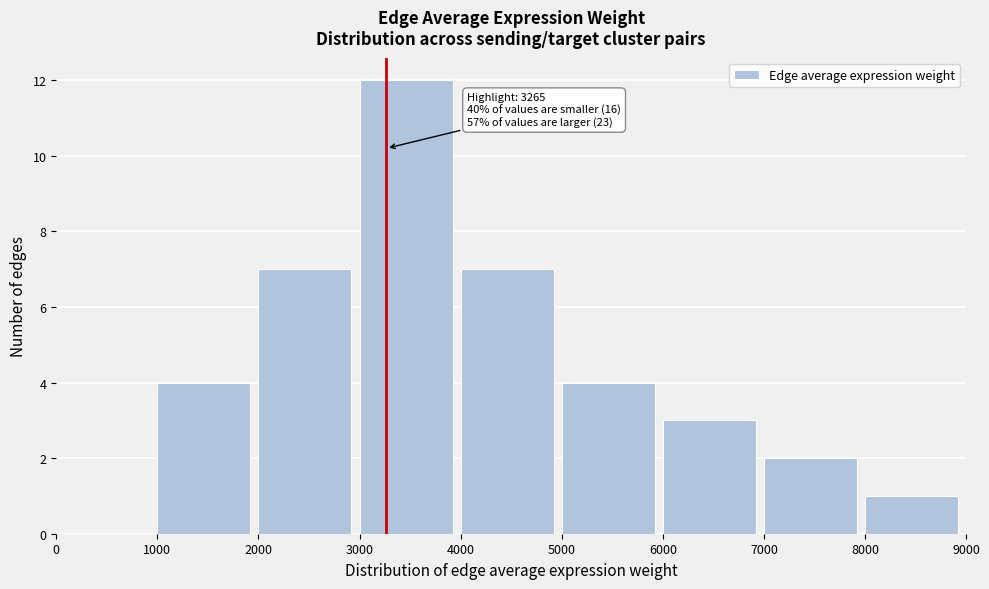

Over which range of the x-axis is the bar tallest?

3000 to 4000